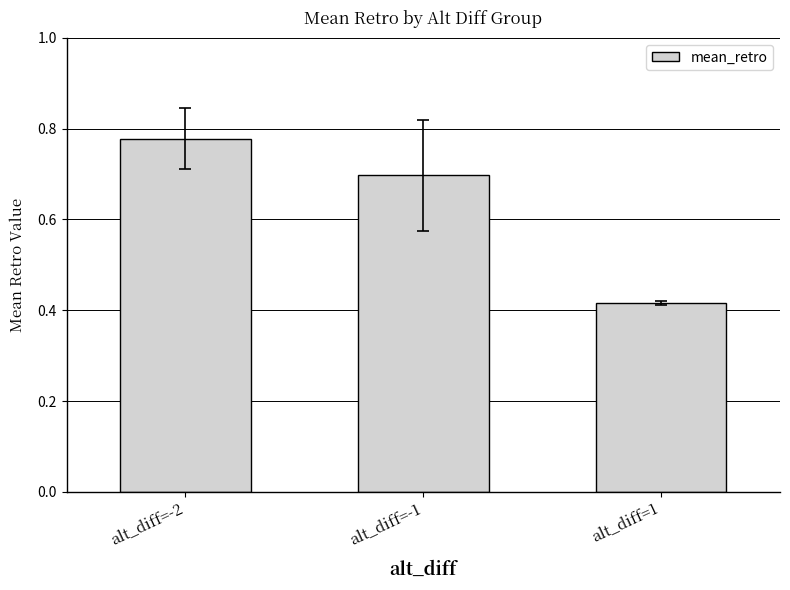

Count the values in the range 0 to 1.

3